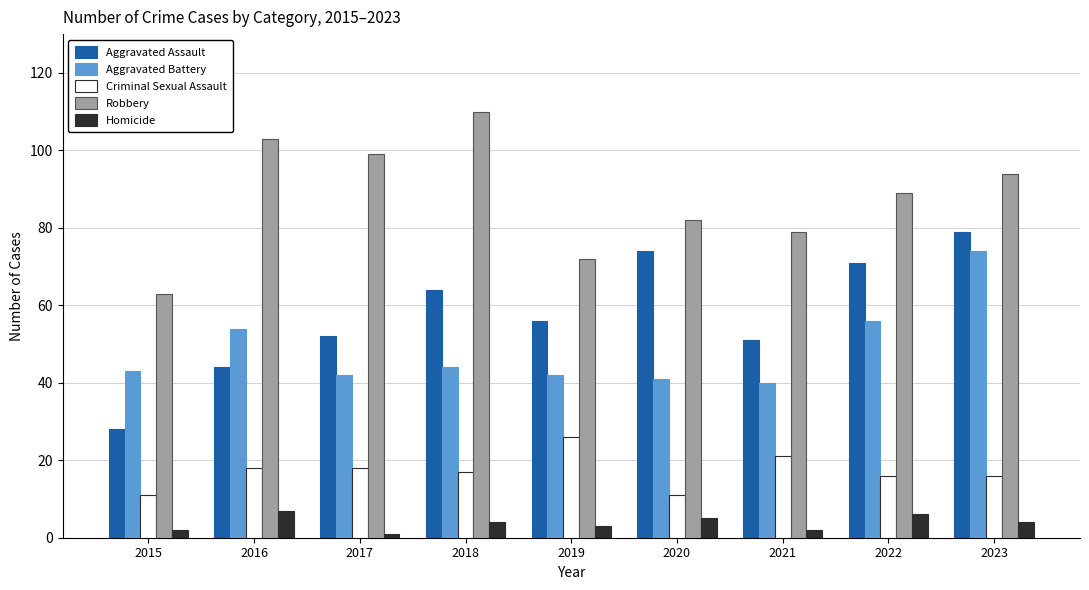

Which series has the largest range (max minus min)?

Aggravated Assault